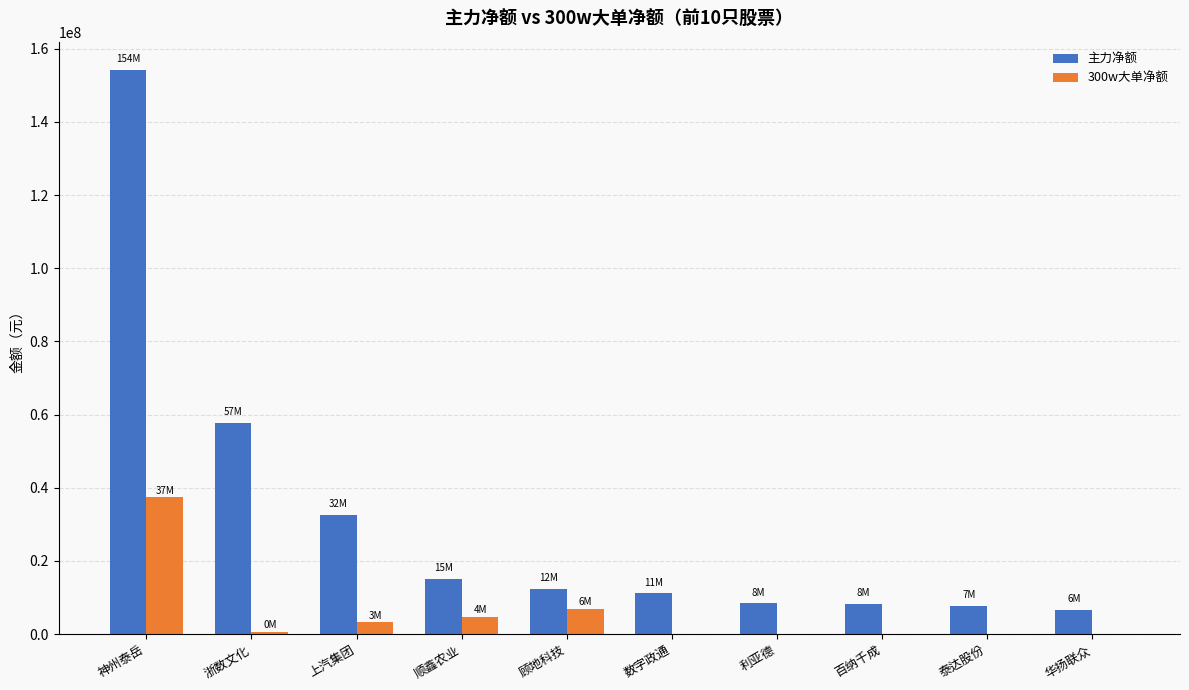

What is the total value across all series at 华扬联众?

6677879